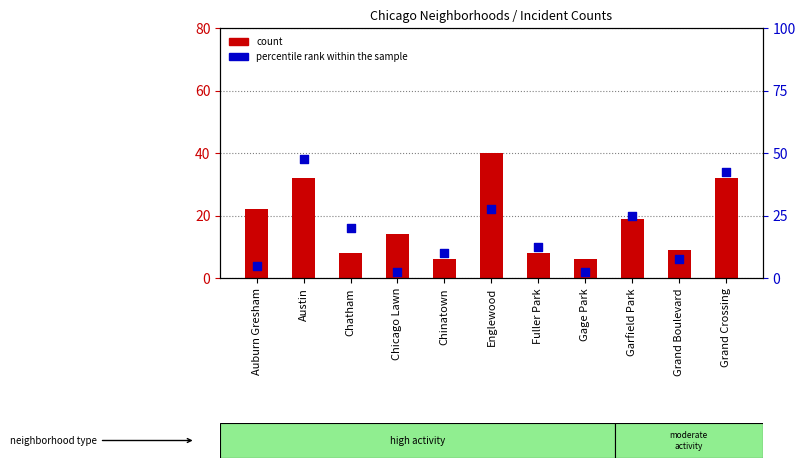

What are all the series names shown in the legend?

count, percentile rank within the sample